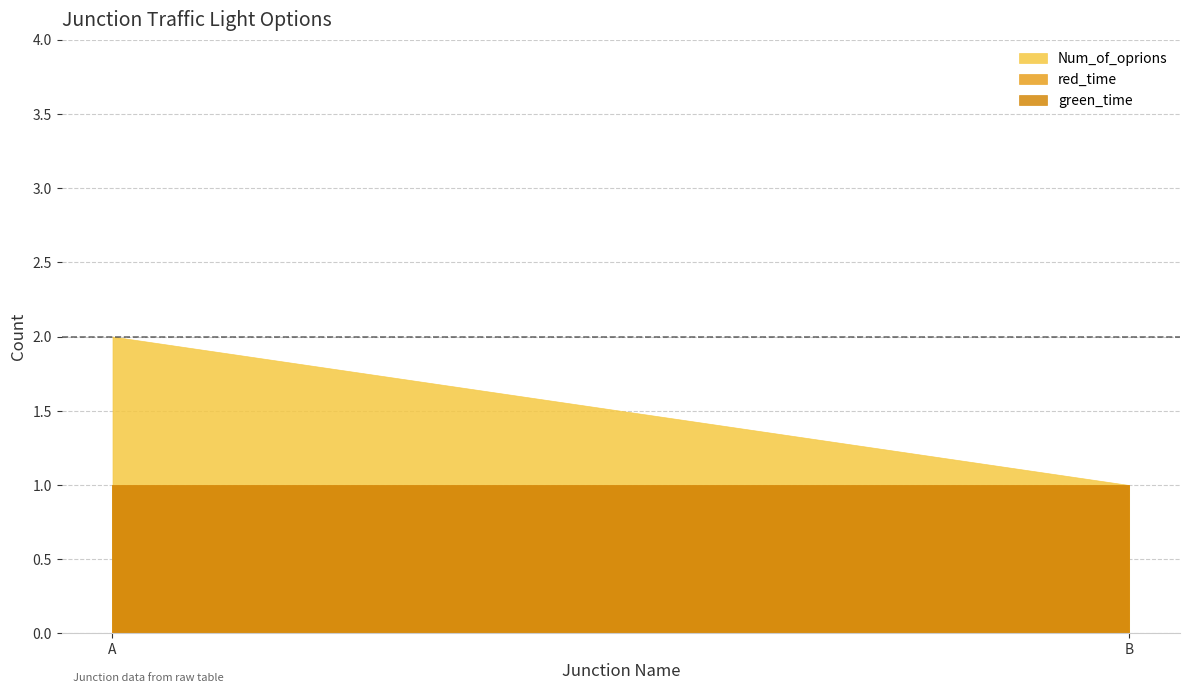

Rank the categories by red_time value from highest to lowest.

A, B